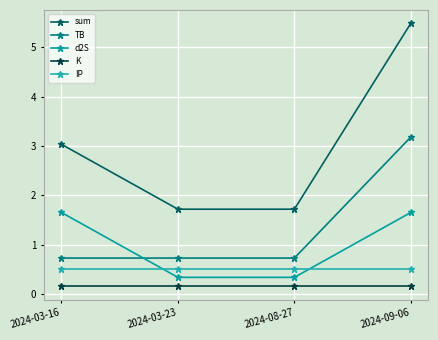

Where is K nearest to the value 0?

2024-03-16